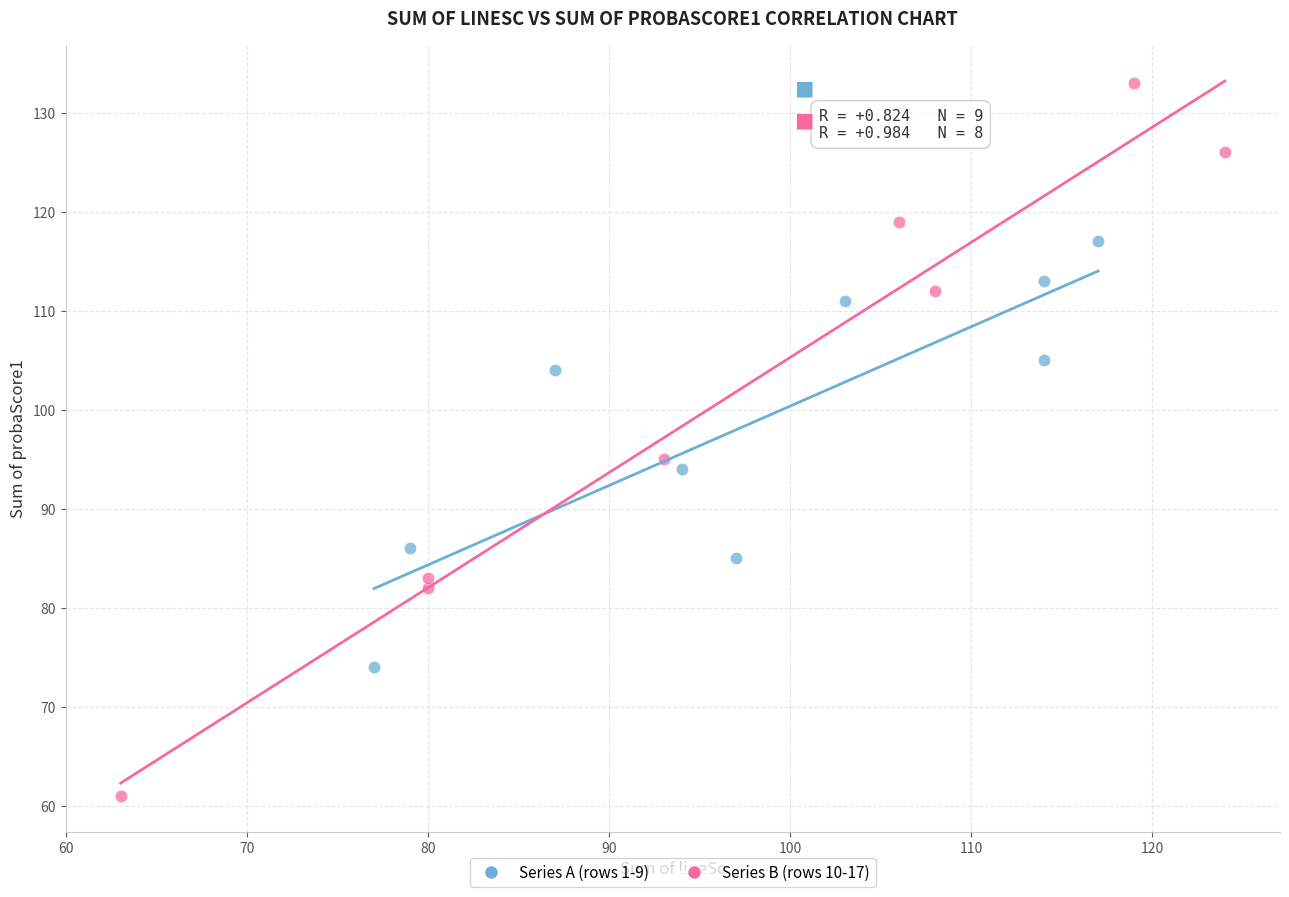

Which series has the widest spread of Y values?

Series B (rows 10-17)